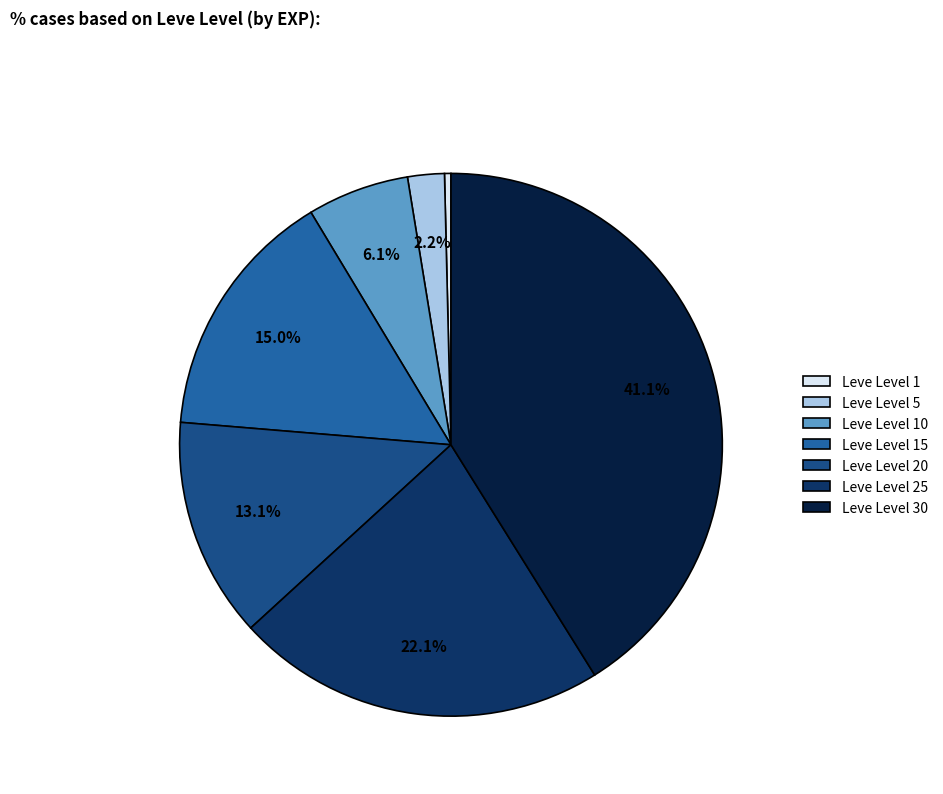

Which slice is the smallest?

Leve Level 1